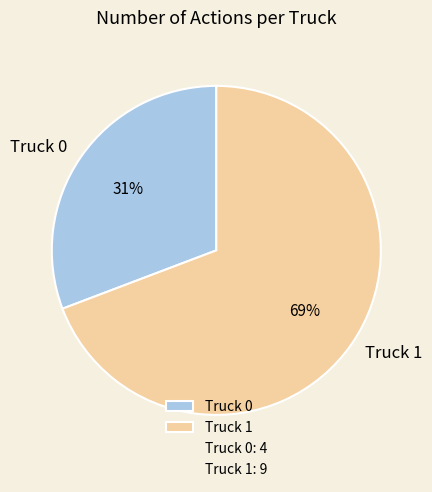

To the nearest percent, what is the difference between the largest and smallest slice percentages?

38%